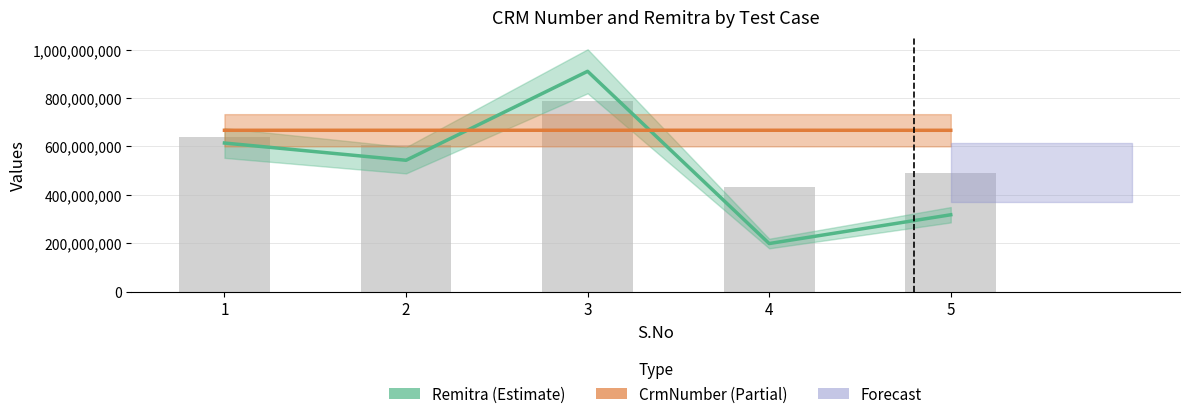

What is the difference between the highest and lowest values at 2?

123987493.0